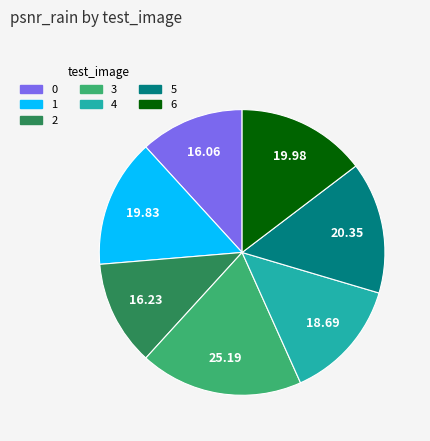

Is the sum of 4 and 3 greater than half?

No